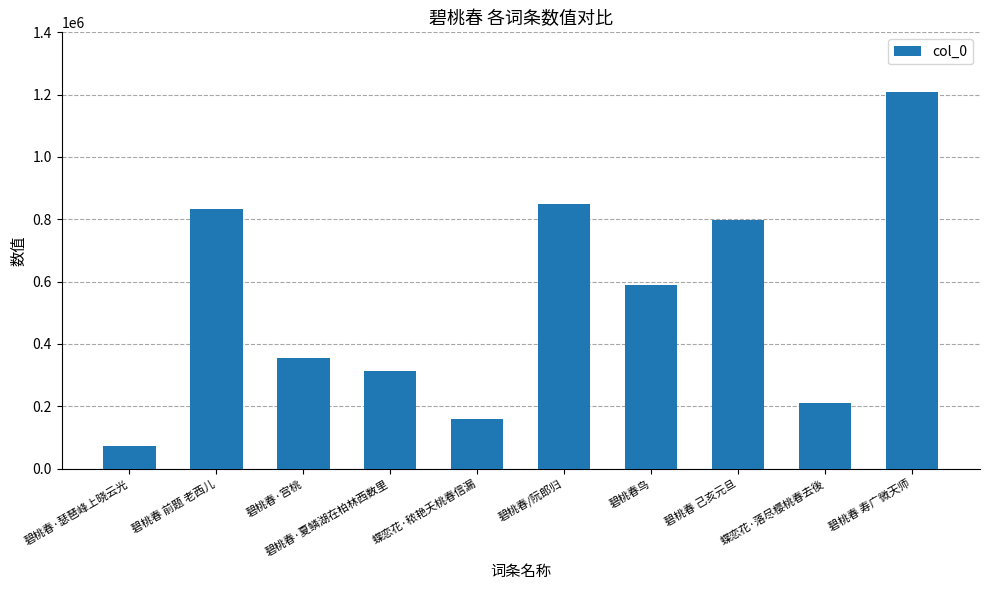

What is the value of the 1st bar from the left?

73482